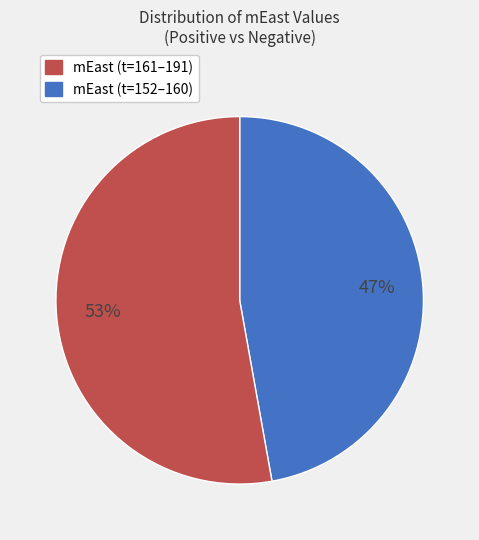

Is there a majority slice in this chart?

Yes